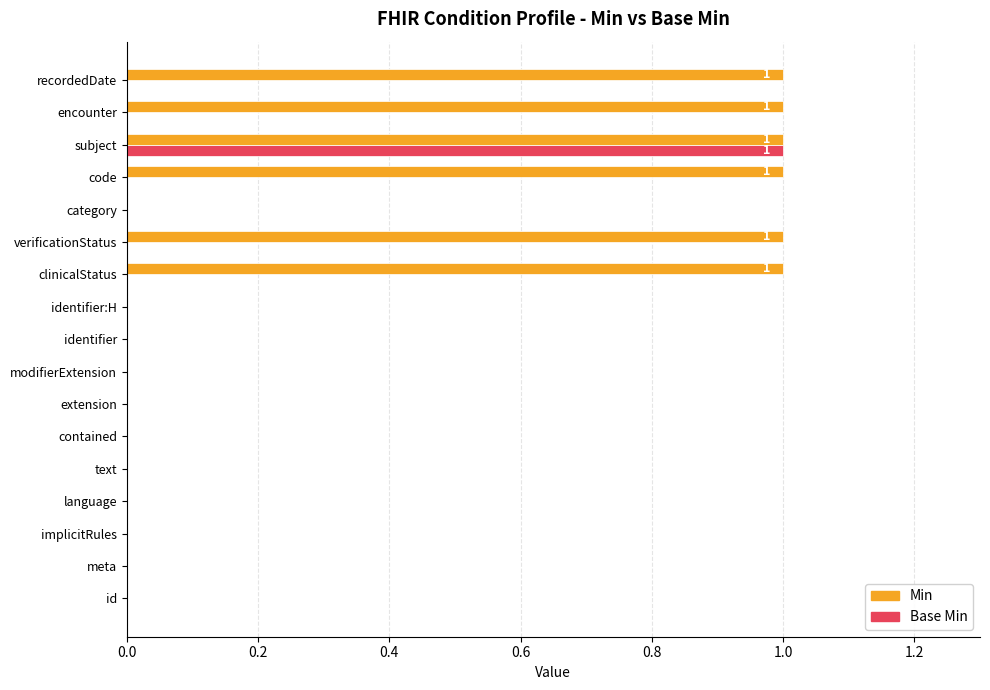

At which label does Base Min reach its peak?

subject